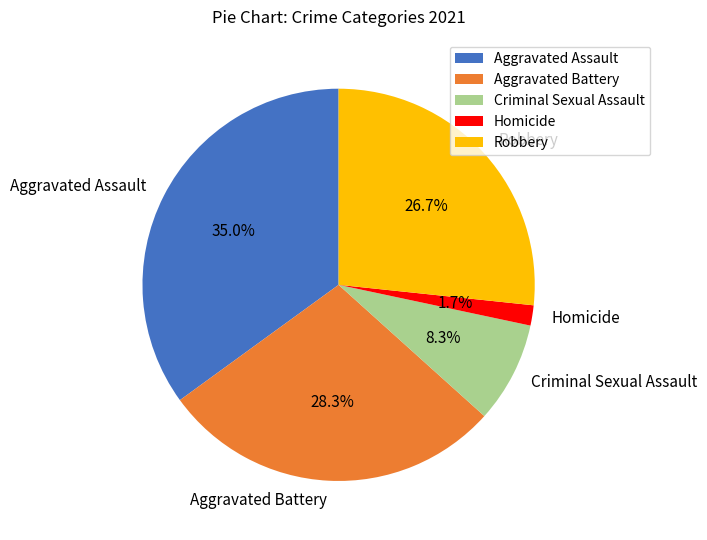

To the nearest percent, what portion does Robbery represent?

27%